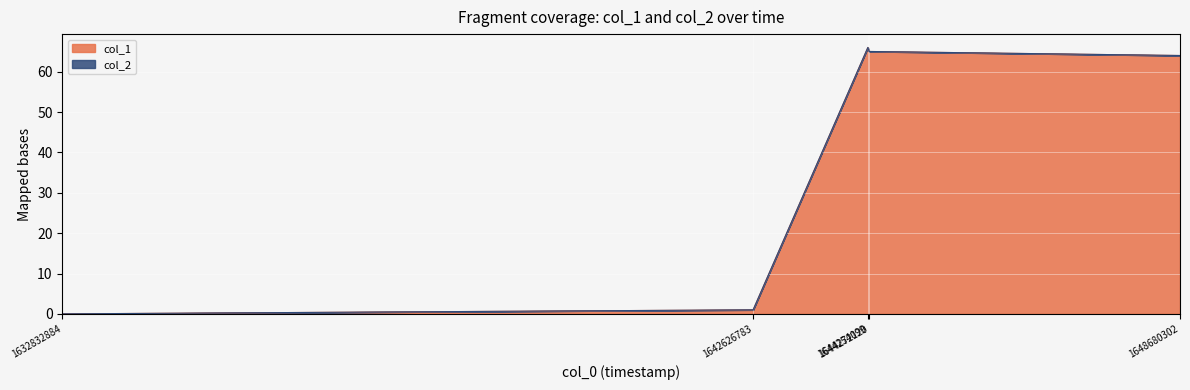

List the labels in order of value, smallest first.

1632832884, 1642626783, 1648680302, 1644272120, 1644254099